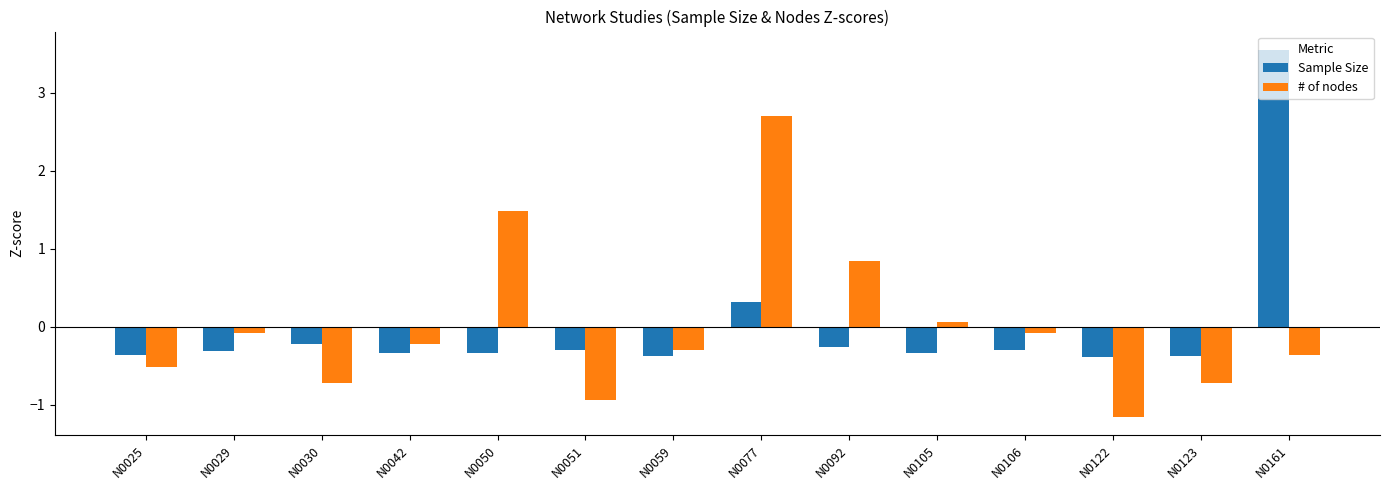

What is the value of the # of nodes bar at the 4th from the left?

-0.2